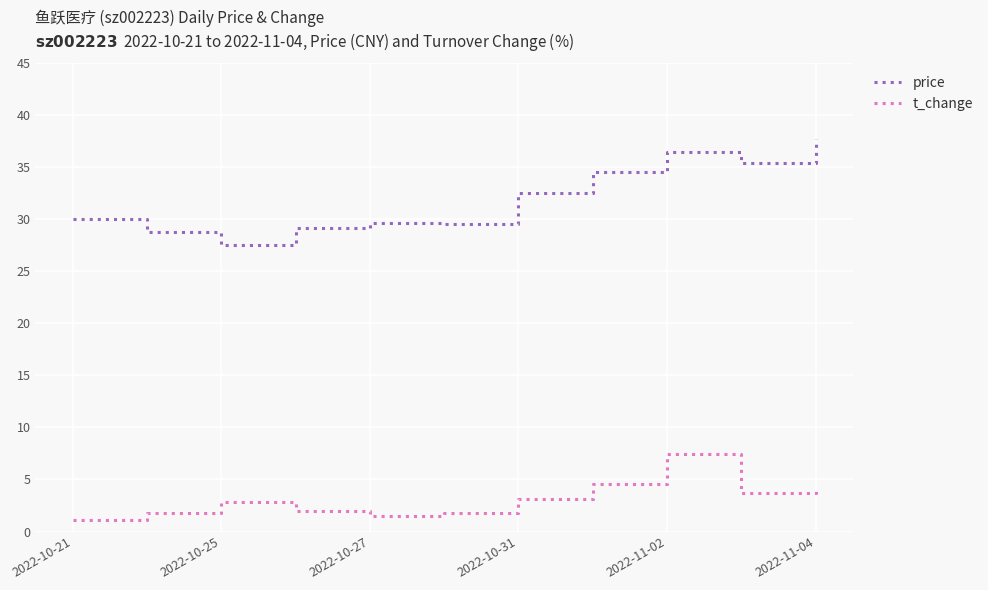

List the series in order of their peak value, lowest first.

t_change, price